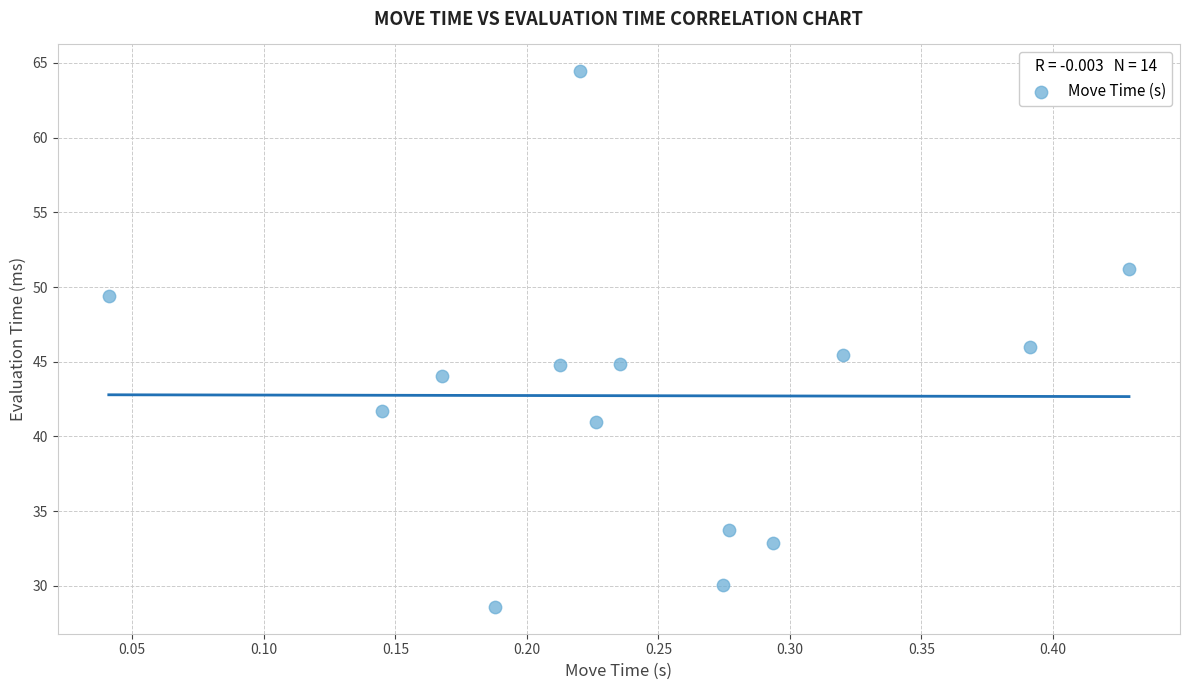

What is the range of X values (max minus min)?

0.4